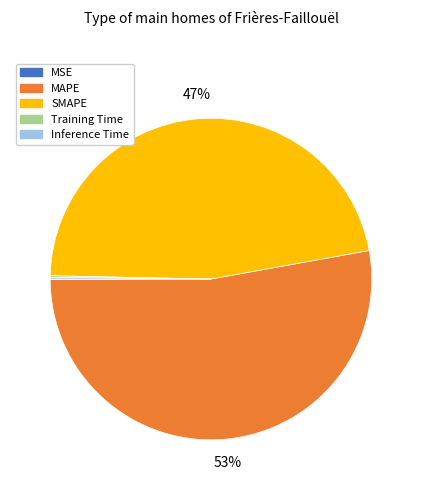

Which category has the biggest portion of the pie?

MAPE